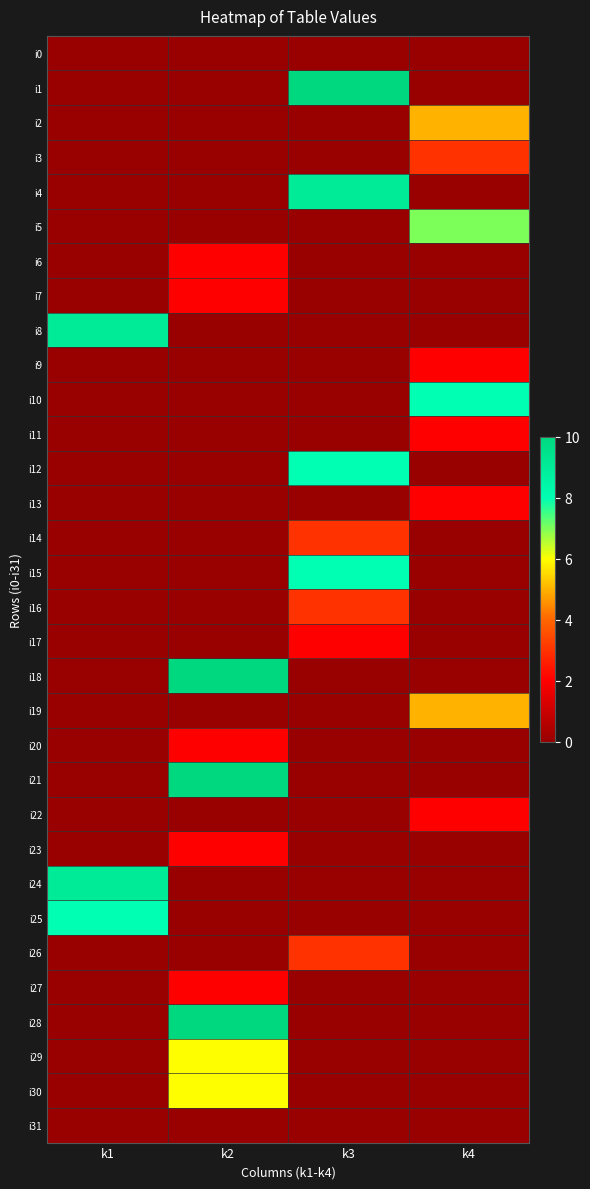

Reading left to right, list all the values displayed in this chart.

i0: k1=0	k2=0	k3=0	k4=0
i1: k1=0	k2=0	k3=10	k4=0
i2: k1=0	k2=0	k3=0	k4=5
i3: k1=0	k2=0	k3=0	k4=3
i4: k1=0	k2=0	k3=9	k4=0
i5: k1=0	k2=0	k3=0	k4=7
i6: k1=0	k2=2	k3=0	k4=0
i7: k1=0	k2=2	k3=0	k4=0
i8: k1=9	k2=0	k3=0	k4=0
i9: k1=0	k2=0	k3=0	k4=2
i10: k1=0	k2=0	k3=0	k4=8
i11: k1=0	k2=0	k3=0	k4=2
i12: k1=0	k2=0	k3=8	k4=0
i13: k1=0	k2=0	k3=0	k4=2
i14: k1=0	k2=0	k3=3	k4=0
i15: k1=0	k2=0	k3=8	k4=0
i16: k1=0	k2=0	k3=3	k4=0
i17: k1=0	k2=0	k3=2	k4=0
i18: k1=0	k2=10	k3=0	k4=0
i19: k1=0	k2=0	k3=0	k4=5
i20: k1=0	k2=2	k3=0	k4=0
i21: k1=0	k2=10	k3=0	k4=0
i22: k1=0	k2=0	k3=0	k4=2
i23: k1=0	k2=2	k3=0	k4=0
i24: k1=9	k2=0	k3=0	k4=0
i25: k1=8	k2=0	k3=0	k4=0
i26: k1=0	k2=0	k3=3	k4=0
i27: k1=0	k2=2	k3=0	k4=0
i28: k1=0	k2=10	k3=0	k4=0
i29: k1=0	k2=6	k3=0	k4=0
i30: k1=0	k2=6	k3=0	k4=0
i31: k1=0	k2=0	k3=0	k4=0